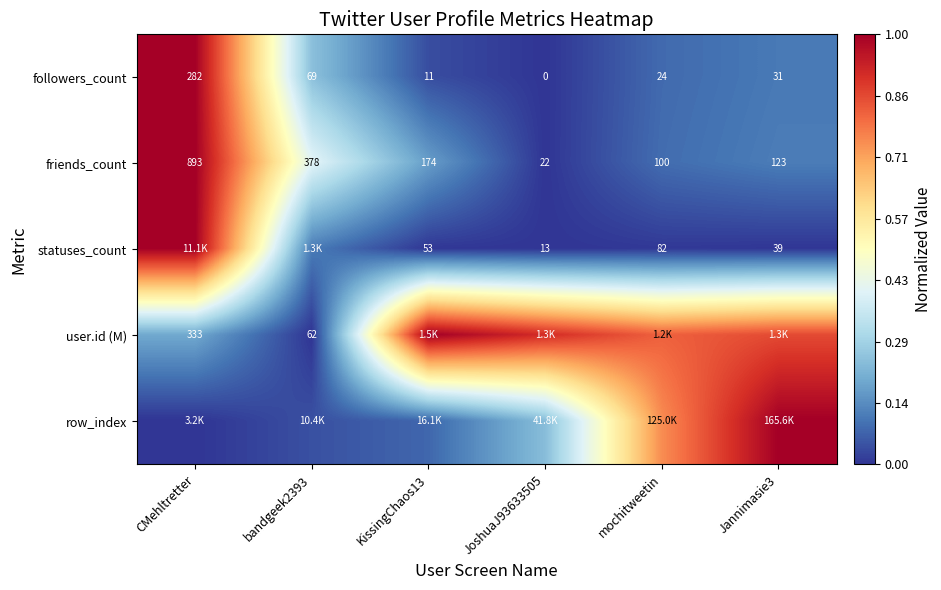

What is the maximum value shown in the chart?

1.0